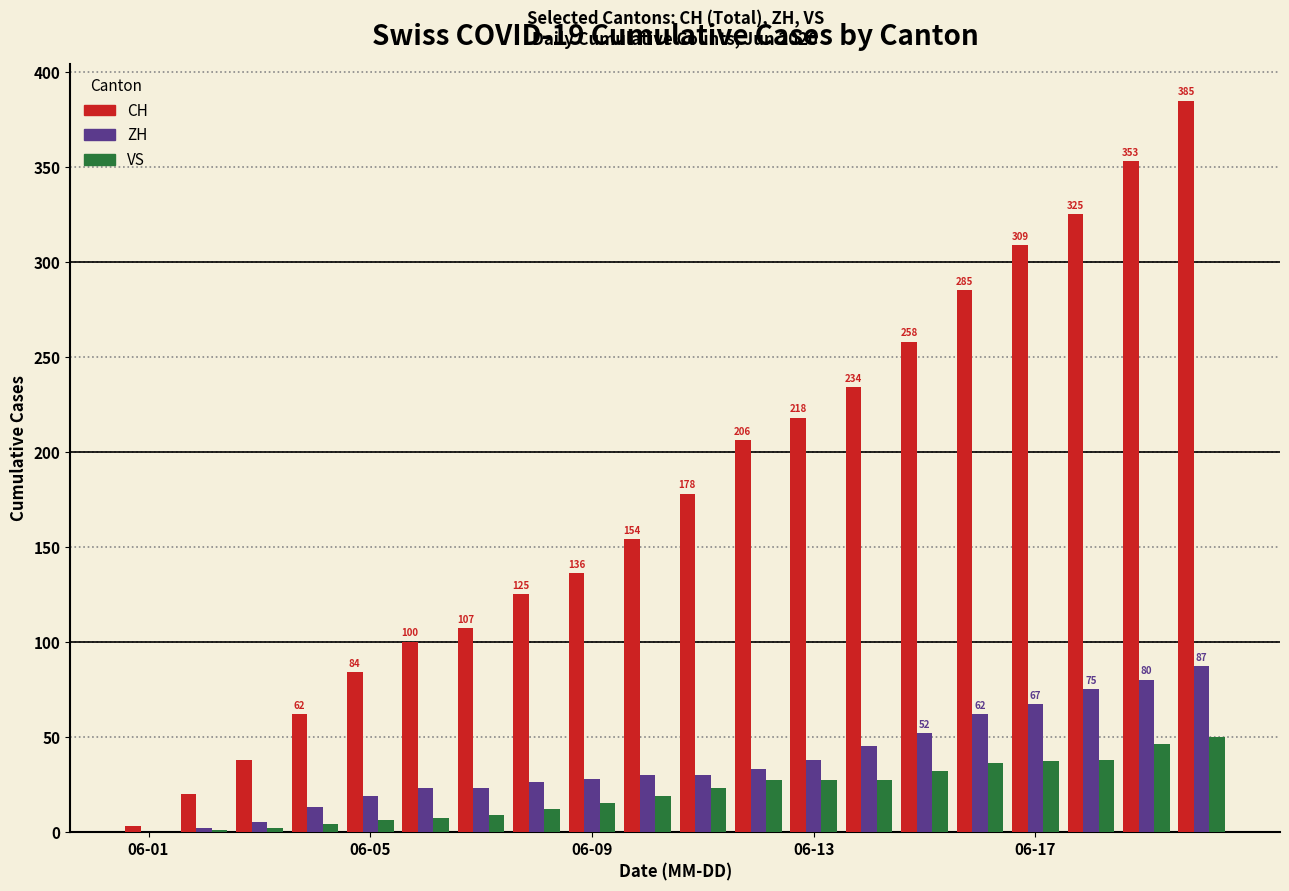

What is the maximum value for VS?

50